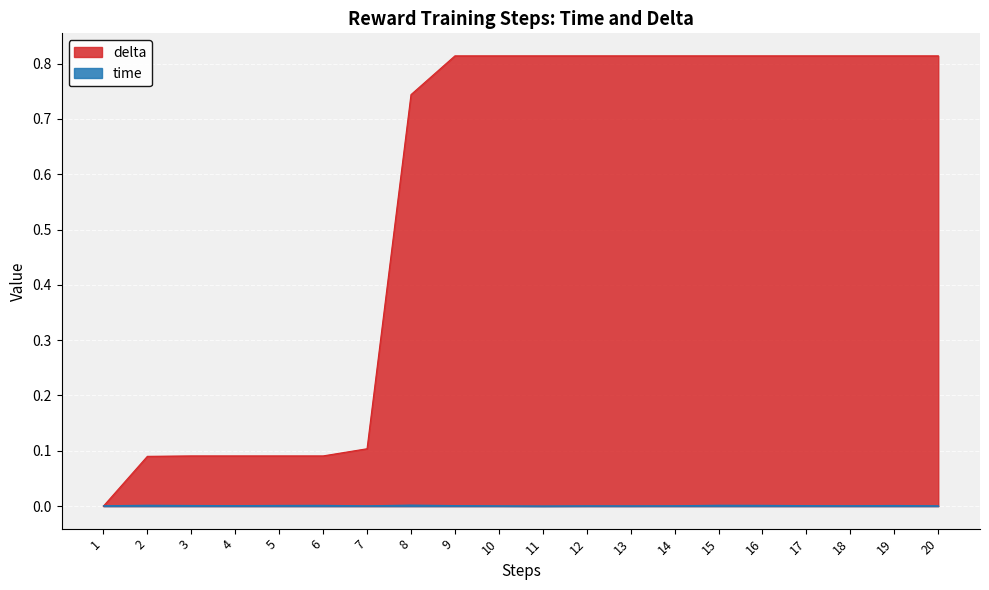

How many values in the delta series exceed 0?

19